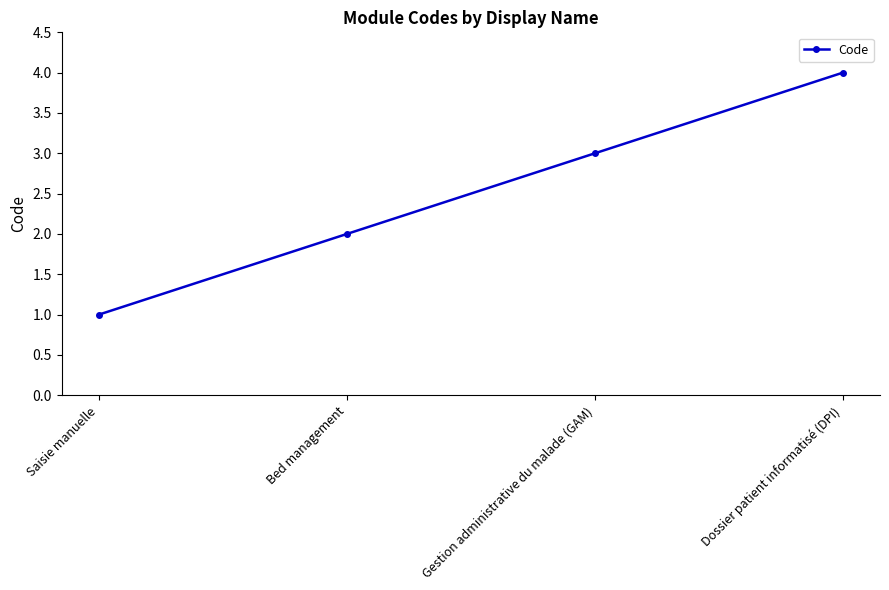

Which has a higher value, Bed management or Dossier patient informatisé (DPI)?

Dossier patient informatisé (DPI)